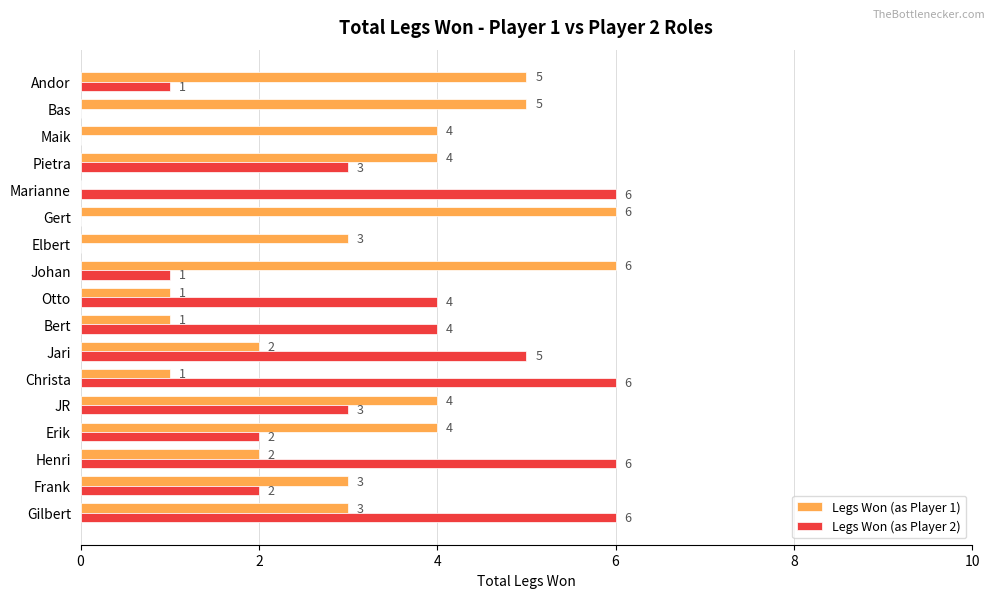

Is the value of Legs Won (as Player 2) at Marianne greater than the value of Legs Won (as Player 1) at Andor?

Yes